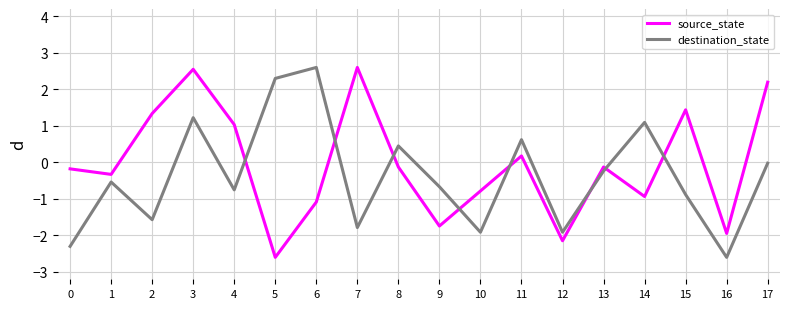

What is the sum of the destination_state values at 13 and 2?

-1.8